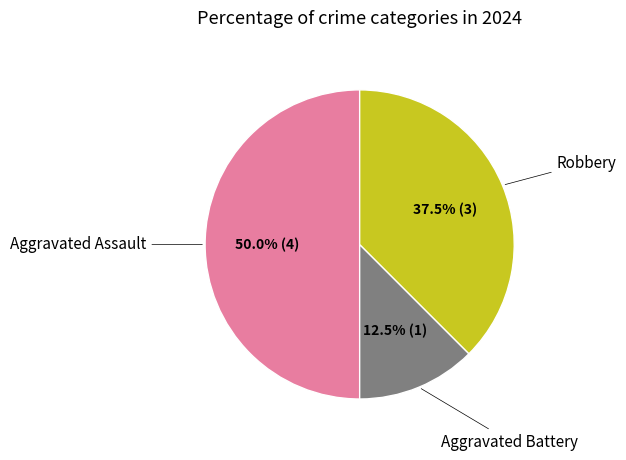

What is the largest slice in the pie chart?

Aggravated Assault